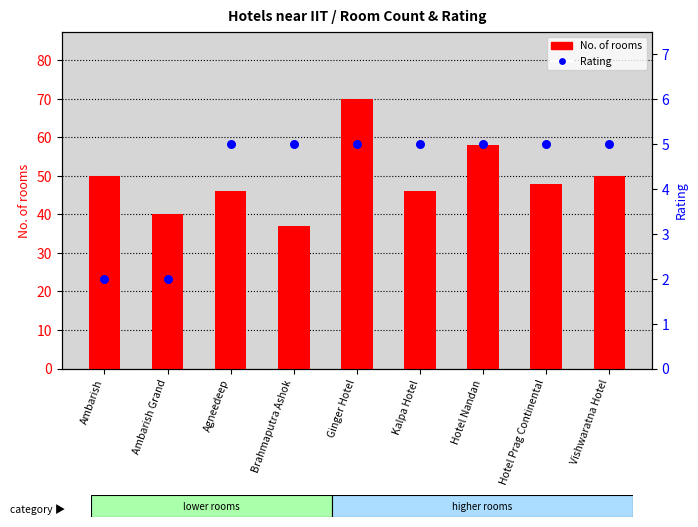

Which series reaches the minimum Y coordinate?

Rating